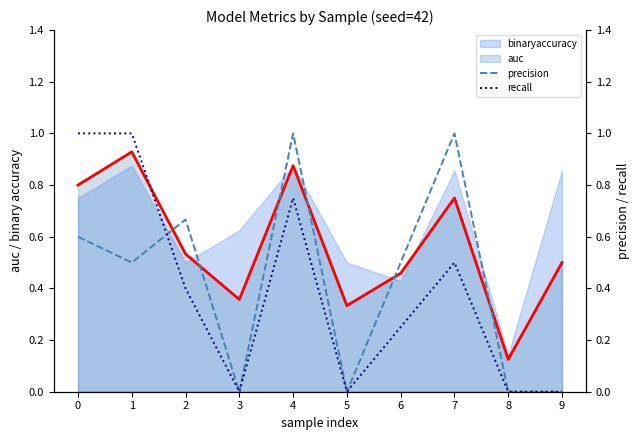

Reading right to left, what are all the values shown in this chart?

precision: 0.0	0.0	1.0	0.5	0.0	1.0	0.0	0.7	0.5	0.6
recall: 0.0	0.0	0.5	0.2	0.0	0.8	0.0	0.4	1.0	1.0